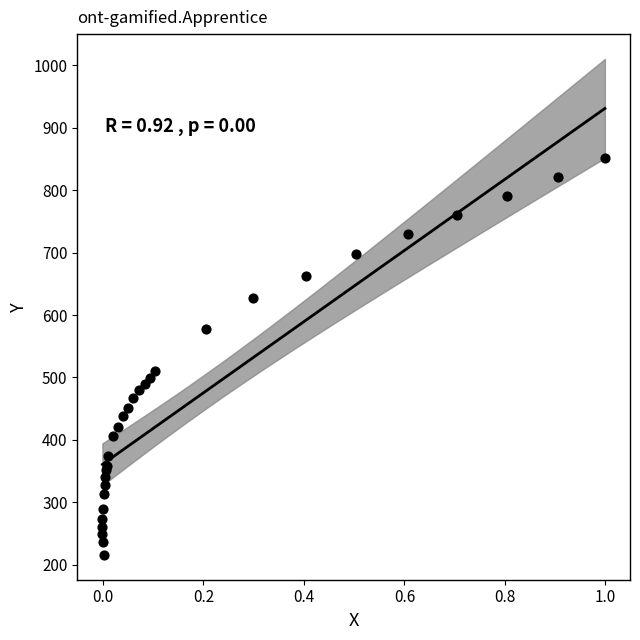

What Y value in the scatter plot is closest to 533?

510.6